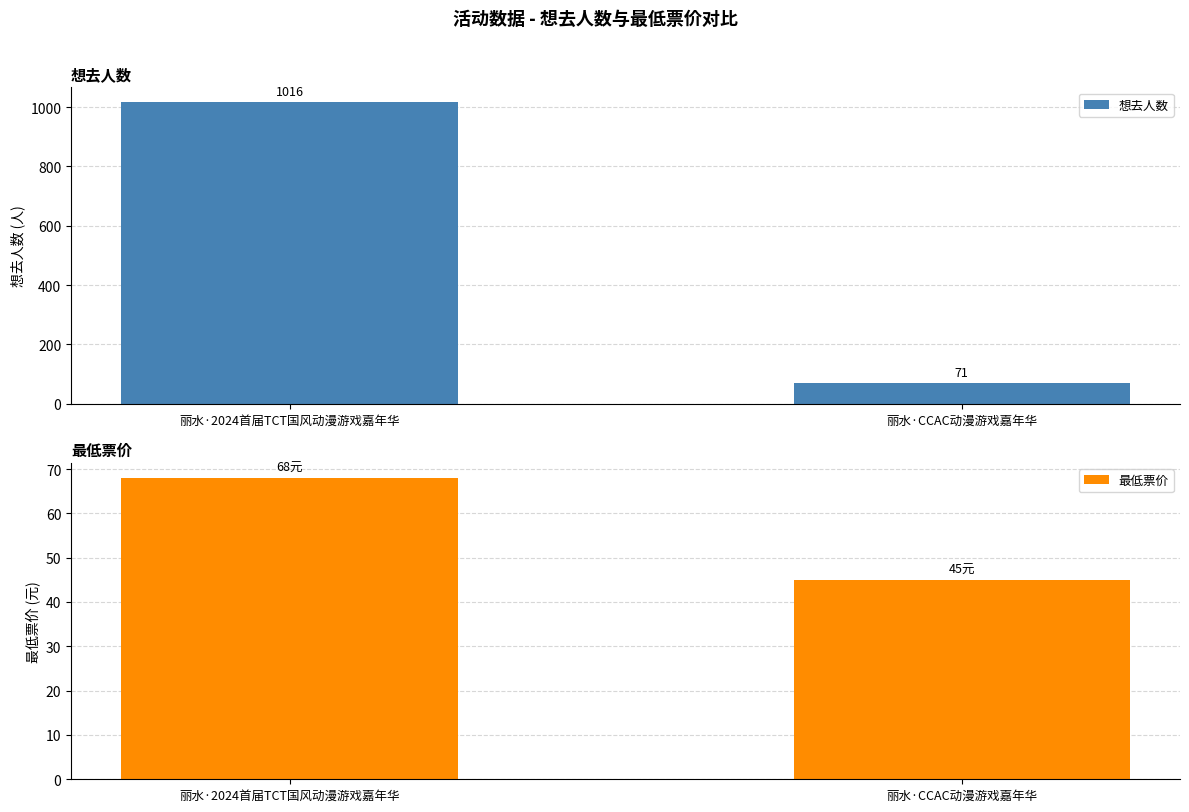

What is the difference between the highest and lowest values at 丽水·2024首届TCT国风动漫游戏嘉年华?

948